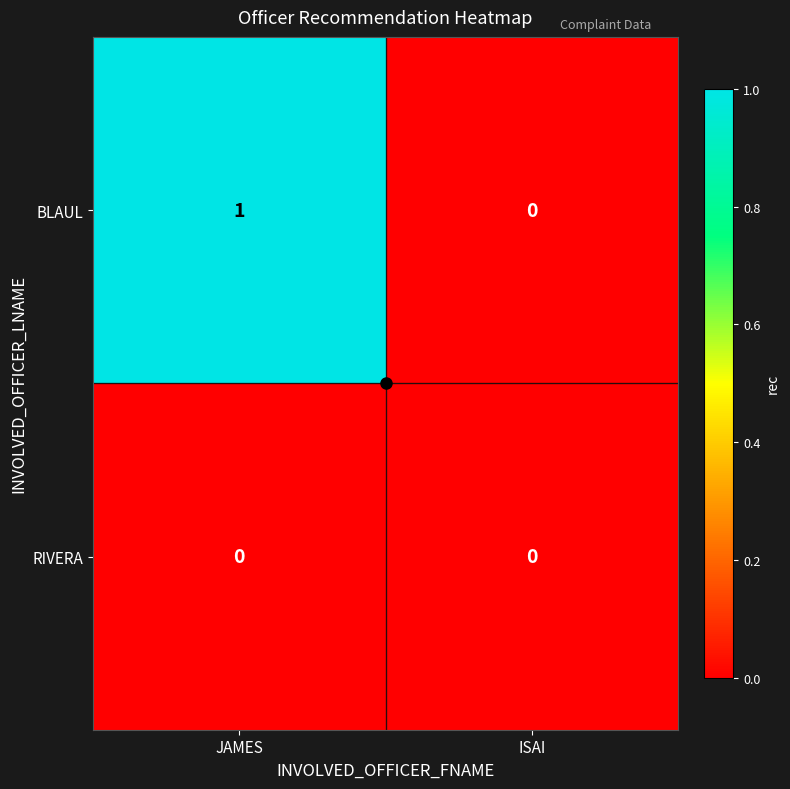

Which series has the largest total across all categories?

BLAUL